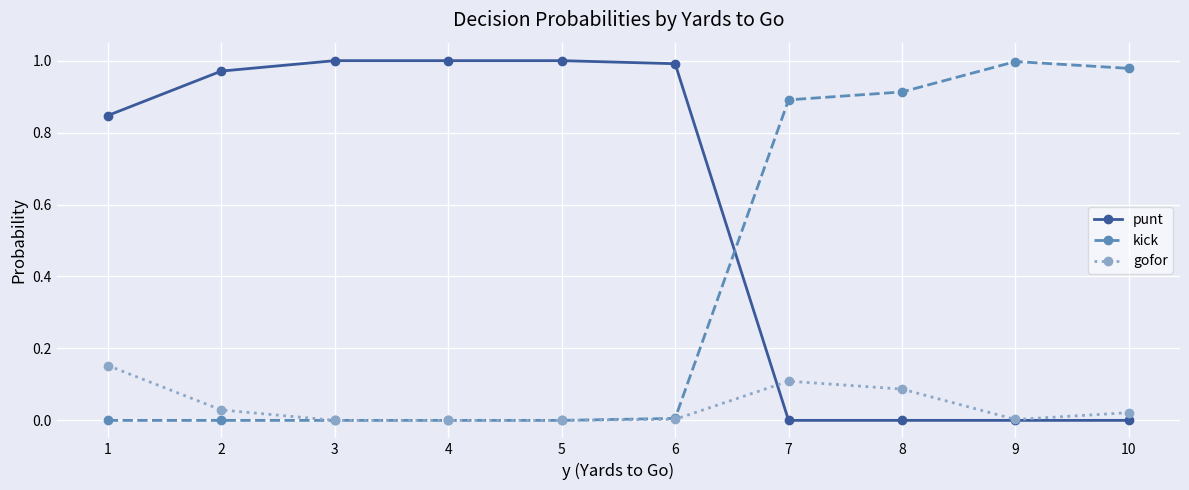

Rank the series at 7 from lowest to highest value.

punt, gofor, kick